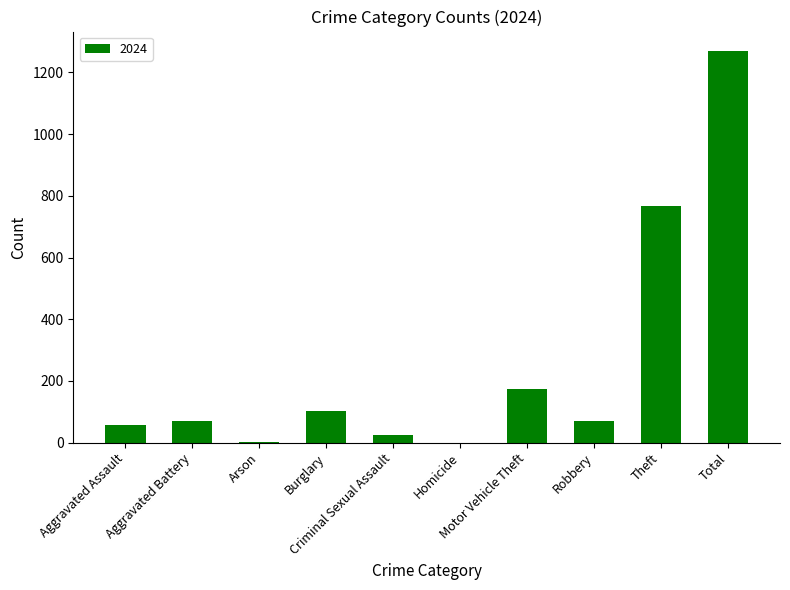

What is the greatest value displayed?

1269